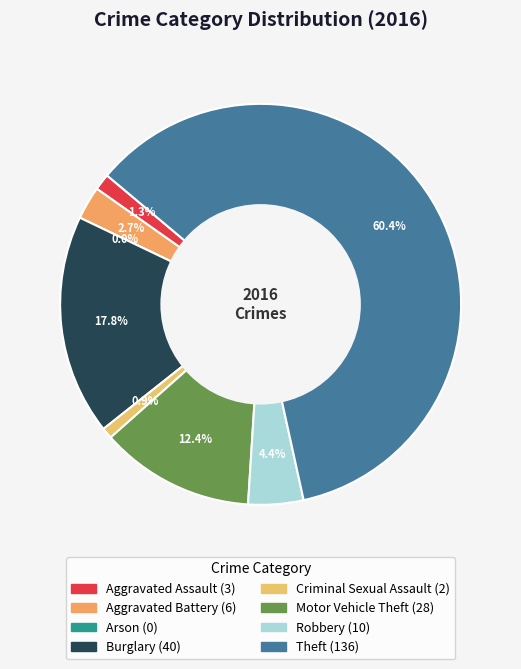

Which has a higher value, Aggravated Assault or Burglary?

Burglary